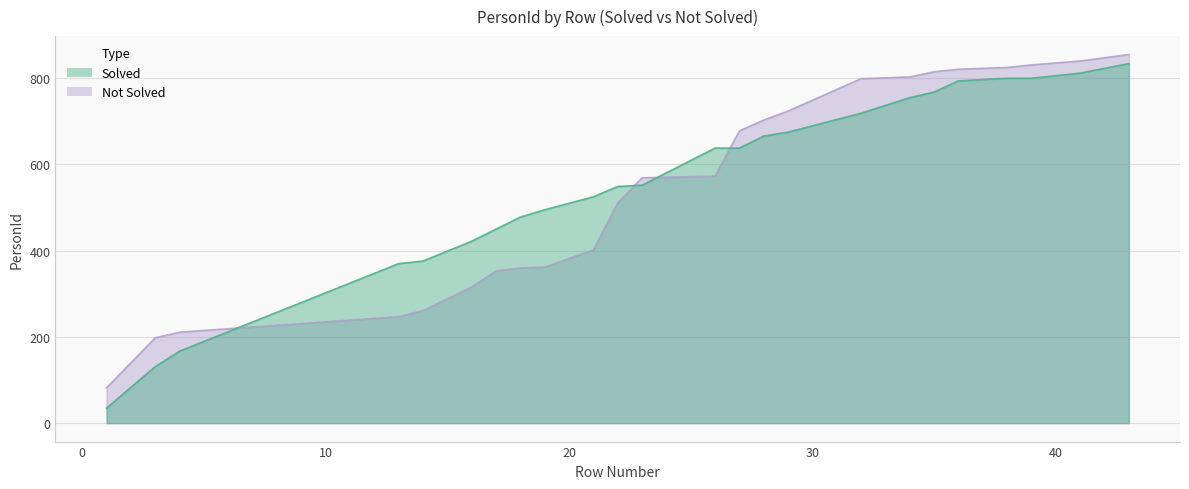

Between 32 and 36, which series saw the biggest shift?

Solved